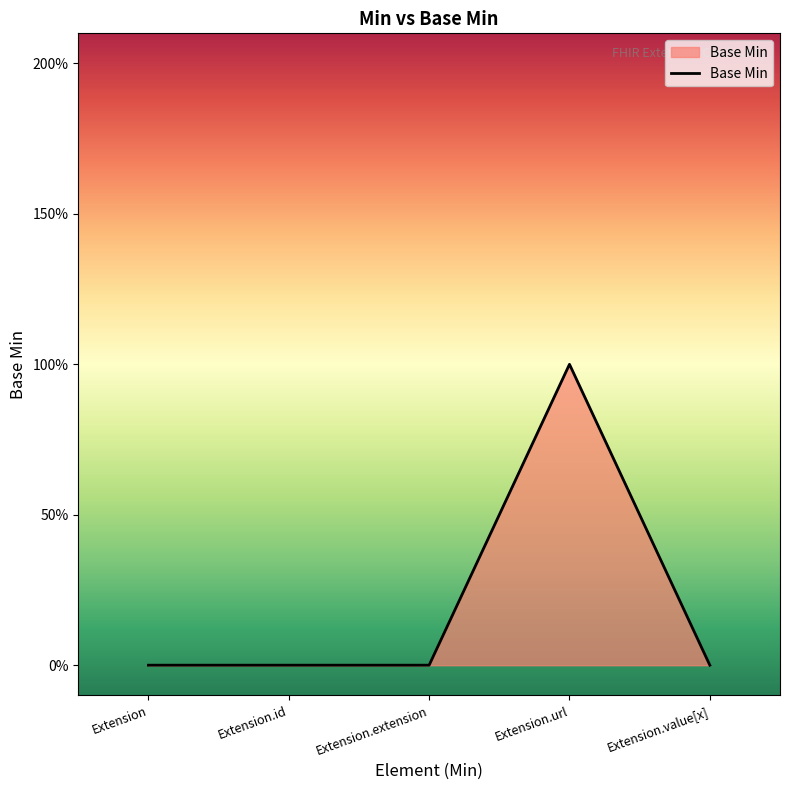

Is this an area chart (filled region under the line)?

Yes